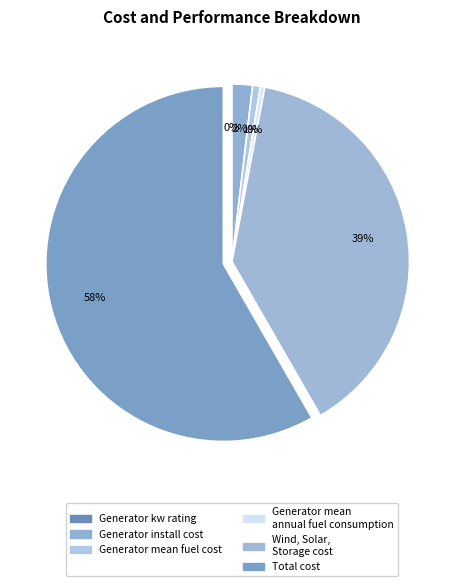

How much of the chart is everything except Generator kw rating?

100.0%